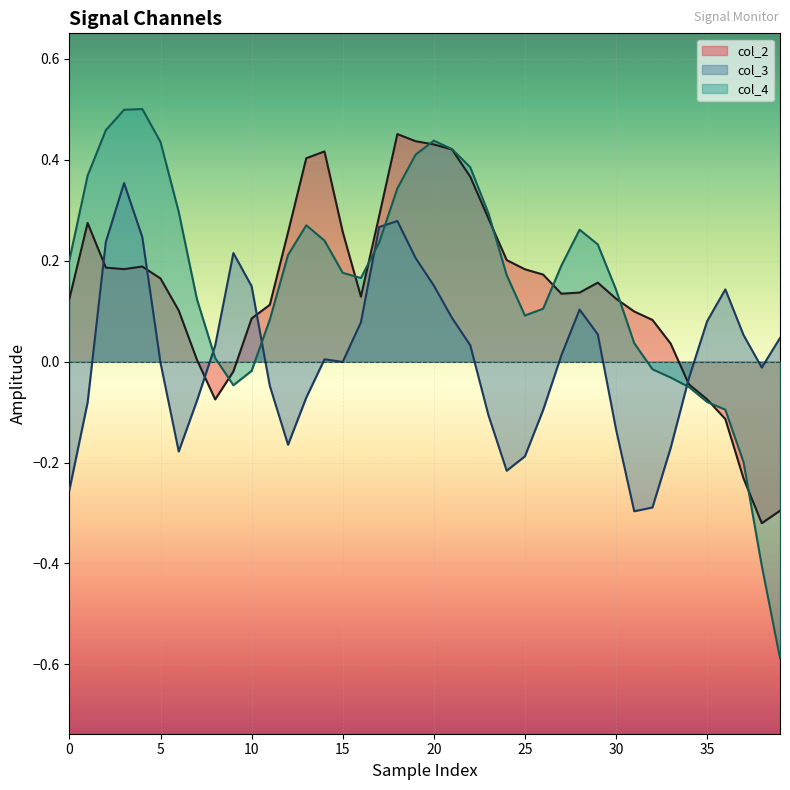

Reading left to right, extract all data points from this chart.

col_2: 0.1	0.3	0.2	0.2	0.2	0.2	0.1	0.0	-0.1	-0.0	0.1	0.1	0.3	0.4	0.4	0.3	0.1	0.3	0.5	0.4	0.4	0.4	0.4	0.3	0.2	0.2	0.2	0.1	0.1	0.2	0.1	0.1	0.1	0.0	-0.0	-0.1	-0.1	-0.2	-0.3	-0.3
col_3: -0.3	-0.1	0.2	0.4	0.2	-0.0	-0.2	-0.1	0.0	0.2	0.1	-0.0	-0.2	-0.1	0.0	-0.0	0.1	0.3	0.3	0.2	0.2	0.1	0.0	-0.1	-0.2	-0.2	-0.1	0.0	0.1	0.1	-0.1	-0.3	-0.3	-0.2	-0.0	0.1	0.1	0.1	-0.0	0.0
col_4: 0.2	0.4	0.5	0.5	0.5	0.4	0.3	0.1	0.0	-0.0	-0.0	0.1	0.2	0.3	0.2	0.2	0.2	0.2	0.3	0.4	0.4	0.4	0.4	0.3	0.2	0.1	0.1	0.2	0.3	0.2	0.1	0.0	-0.0	-0.0	-0.1	-0.1	-0.1	-0.2	-0.4	-0.6